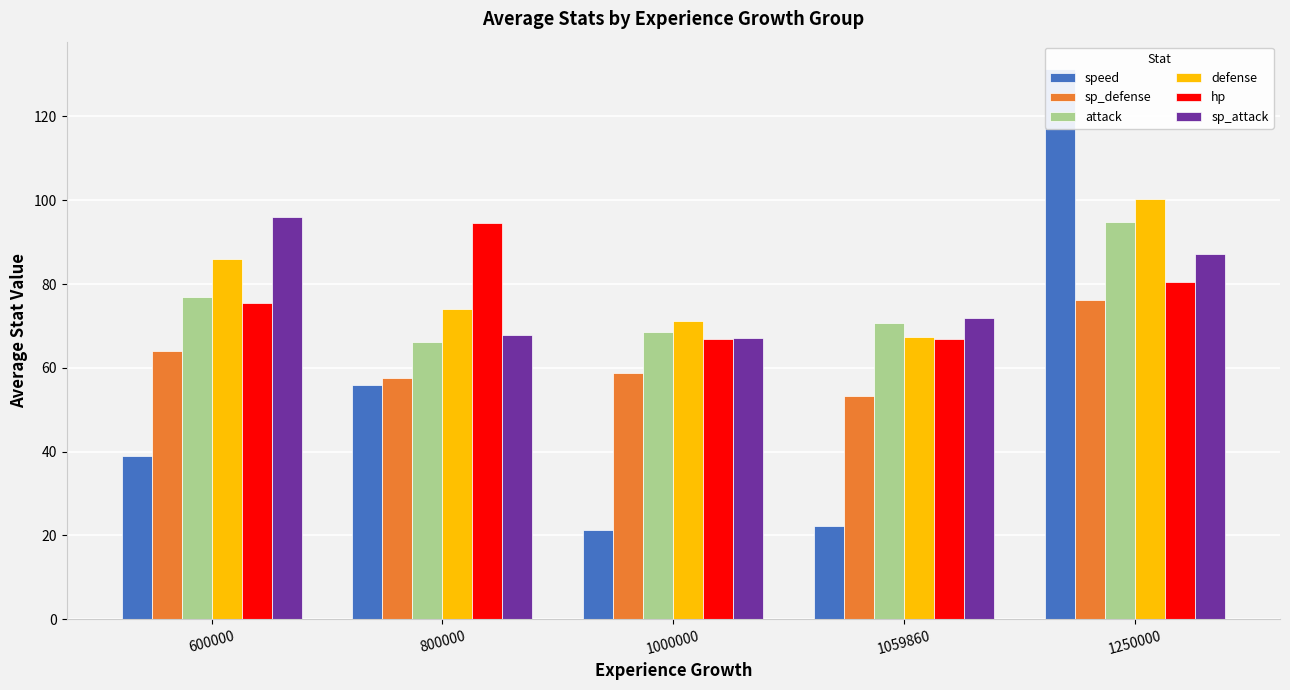

At which category is the sum across all series the highest?

1250000